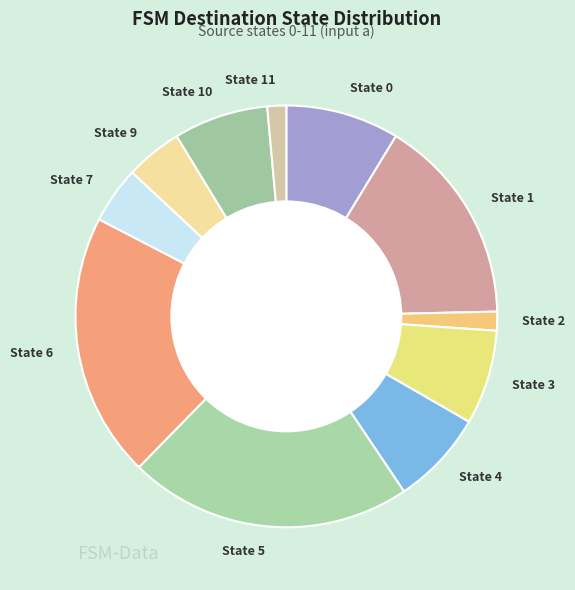

Which has a higher value, State 4 or State 2?

State 4